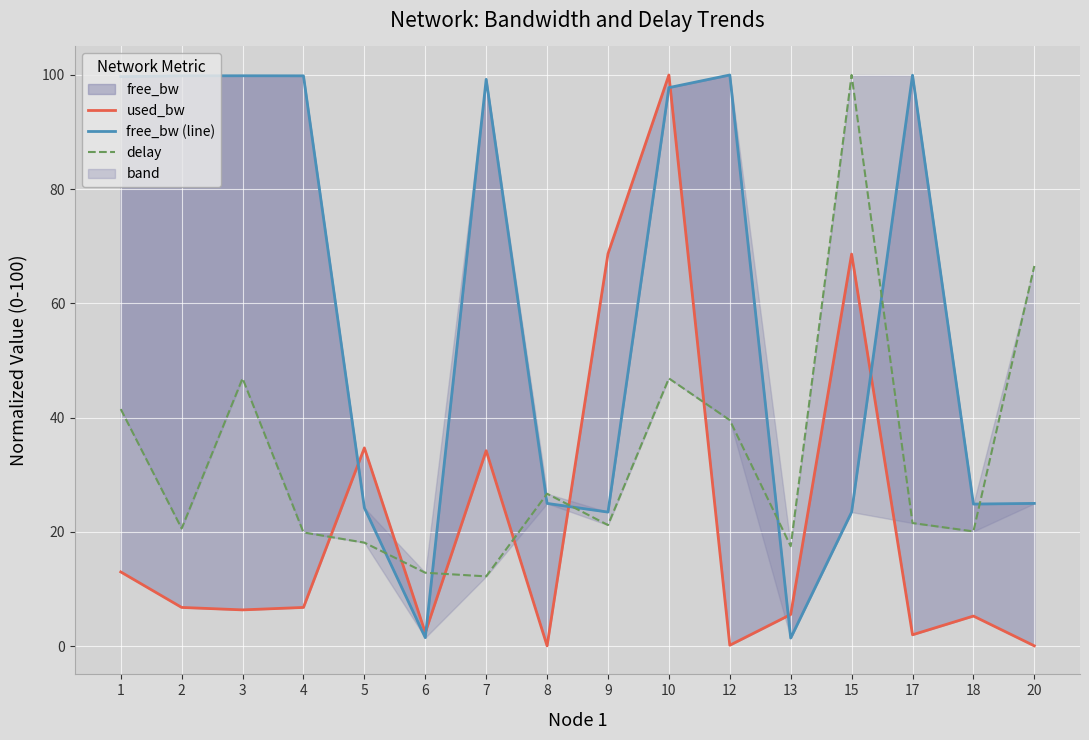

Reading right to left, extract all data points from this chart.

used_bw: 0.1	5.3	2.0	68.6	5.6	0.2	100.0	68.7	0.1	34.2	2.4	34.7	6.8	6.4	6.8	13.0
free_bw (line): 25.0	24.9	100.0	23.5	1.4	100.0	97.8	23.5	25.0	99.2	1.5	24.2	99.9	99.9	99.9	99.7
delay: 66.6	20.1	21.6	100.0	17.5	39.6	46.9	21.2	26.7	12.2	12.9	18.1	19.9	46.9	20.6	41.5